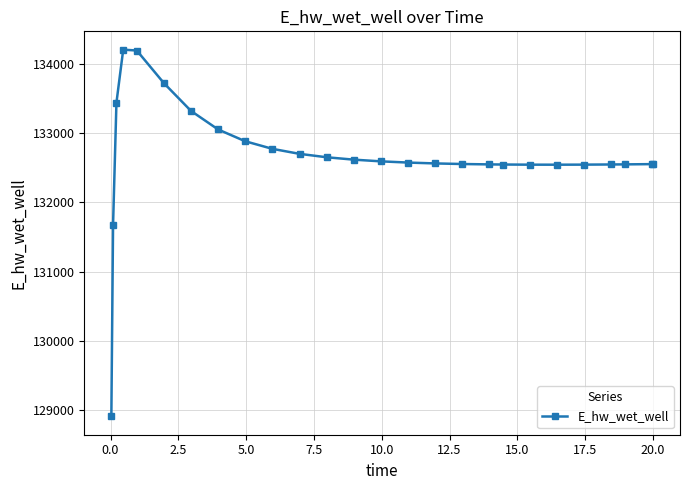

What is the value of the 1st point from the left?

128913.1